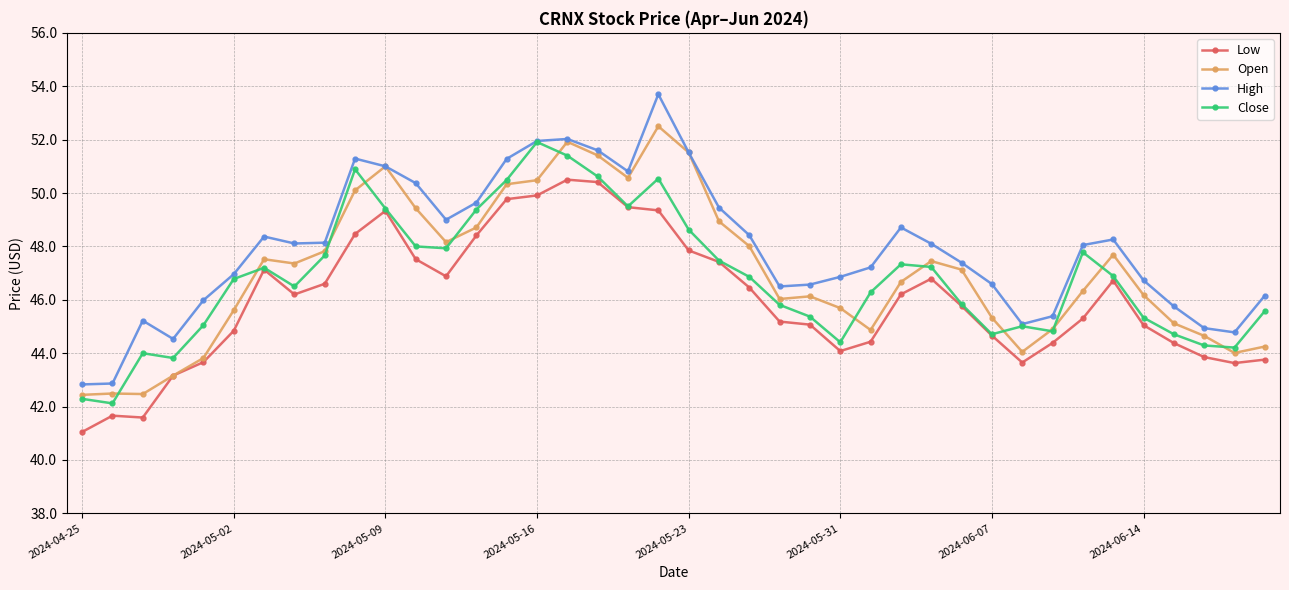

Which series has the largest total across all categories?

High